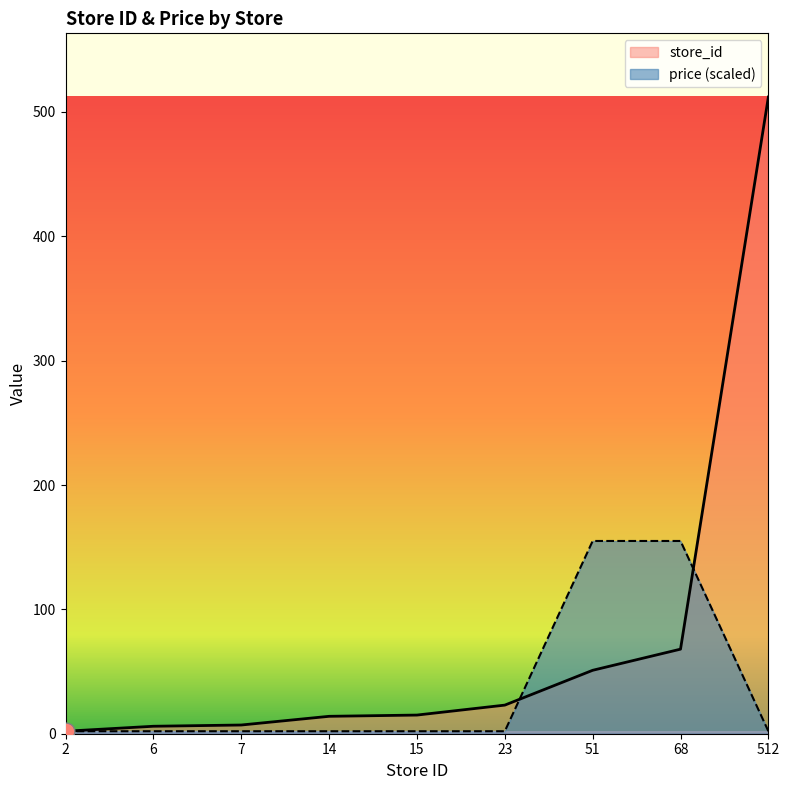

Which series has the largest total across all categories?

store_id